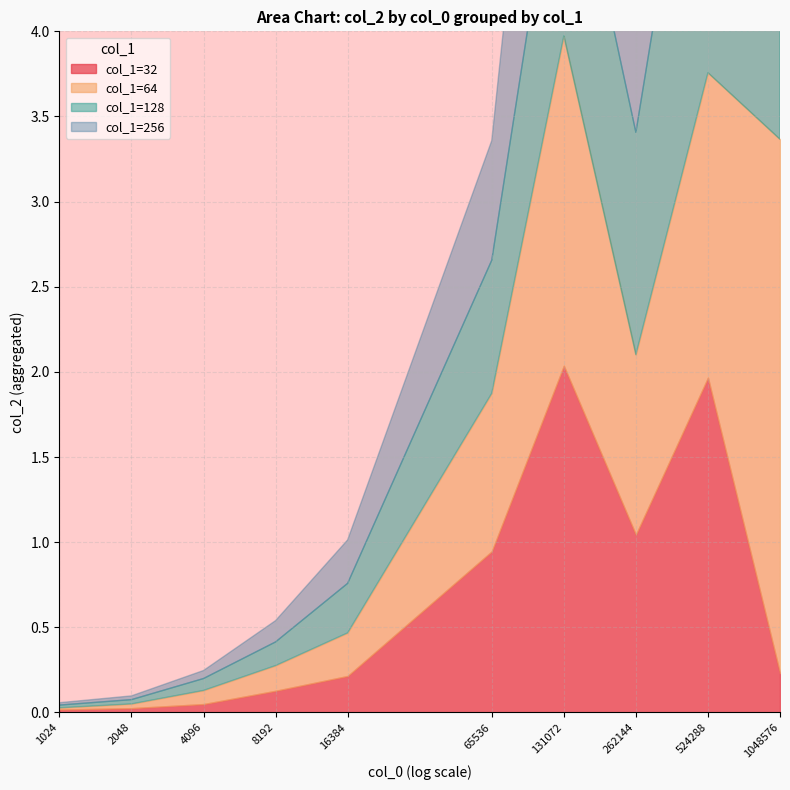

After their last crossing, which series has the higher values: 128 or 256?

256